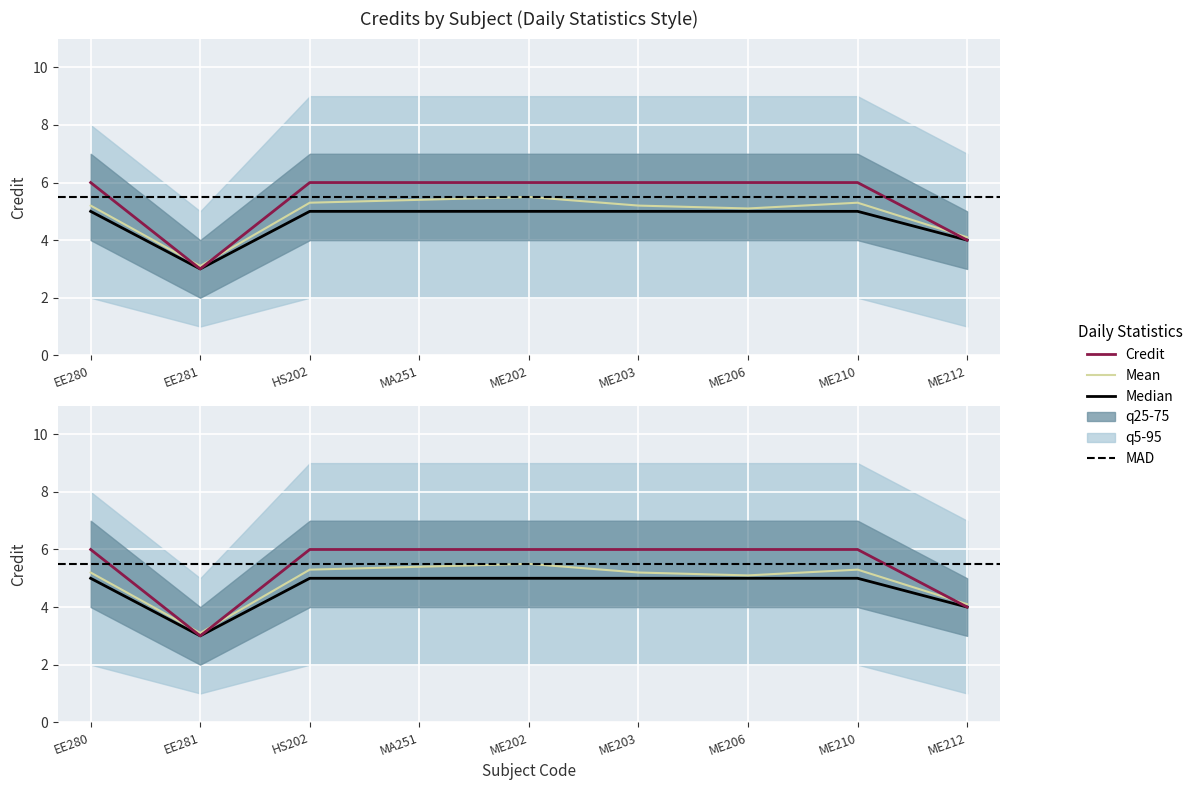

How many values are between 6 and 7?

7